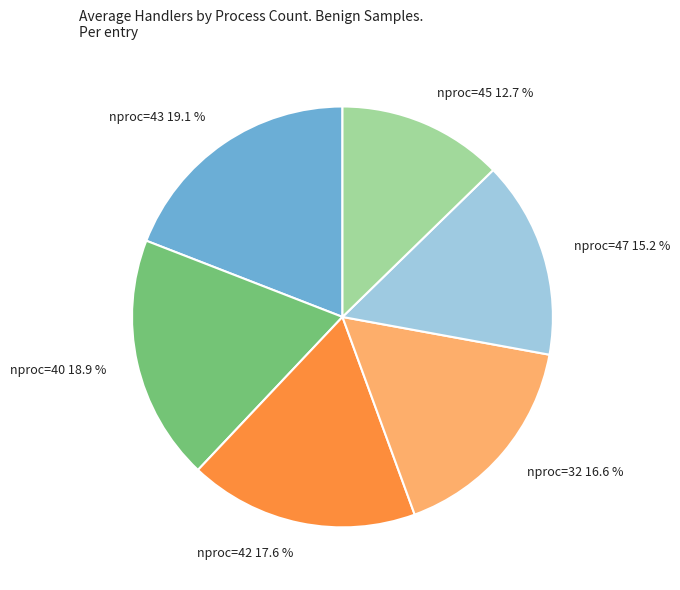

Which category has the smallest portion of the pie?

nproc=45 12.7 %